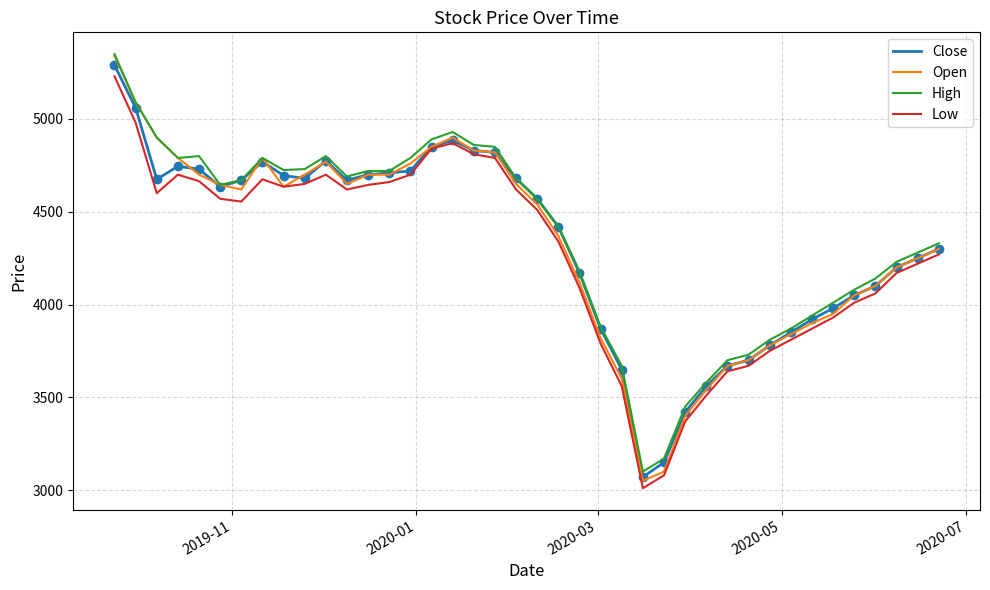

What is the maximum value for Close?

5290